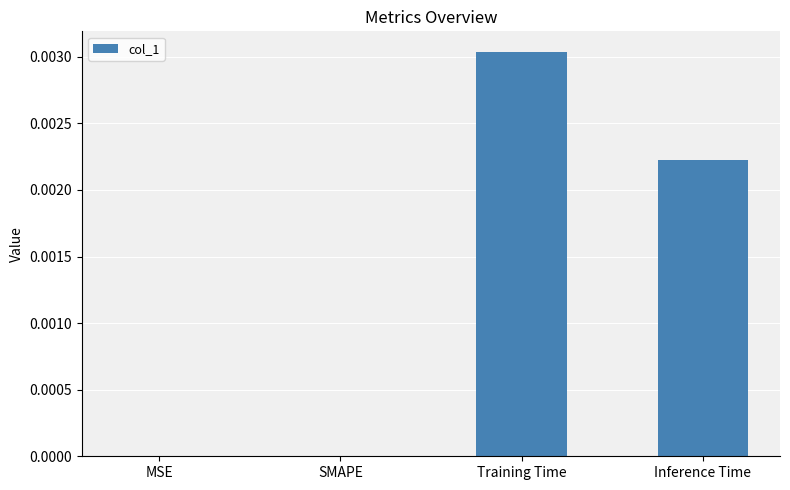

Are the bars horizontal?

No